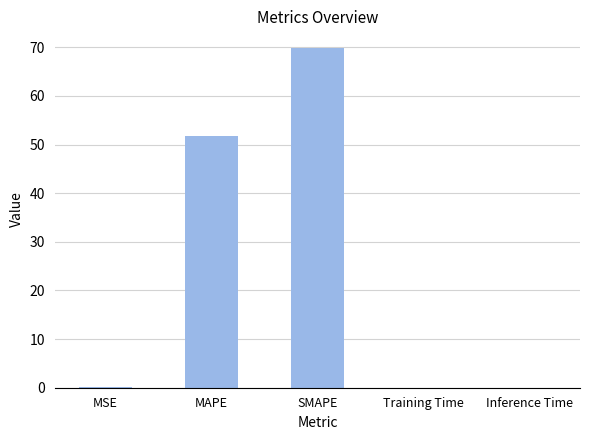

What is the sum of all values?

121.7